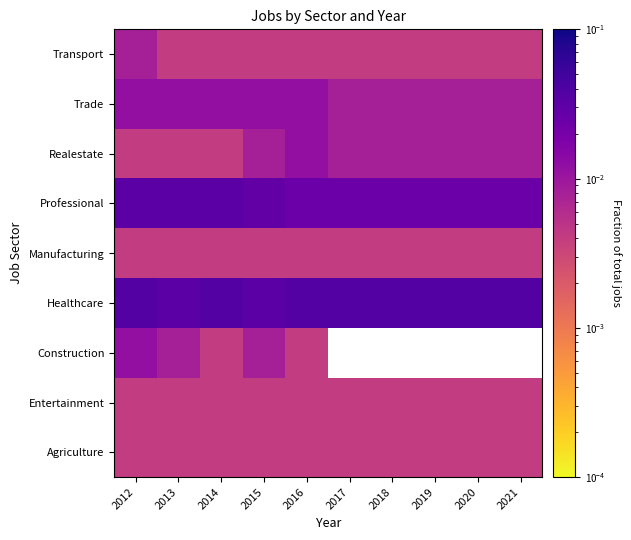

Rank the series by their maximum value, from highest to lowest.

Healthcare, Professional, Construction, Realestate, Trade, Transport, Agriculture, Entertainment, Manufacturing